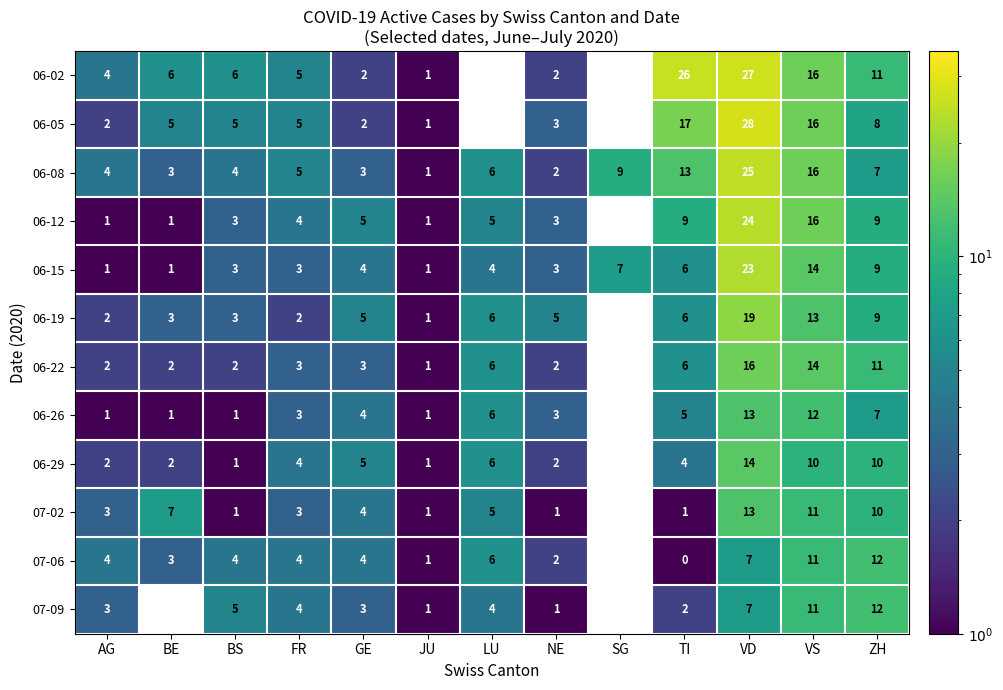

What is the sum of all 06-08 values?

98